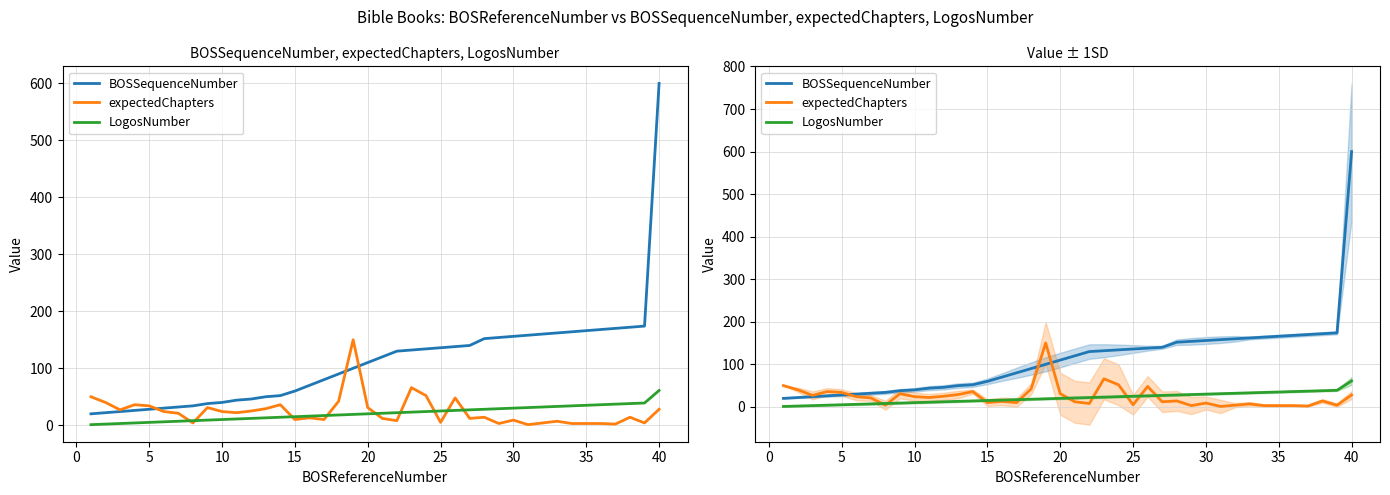

True or false: LogosNumber has a value of 31 at 30.

True